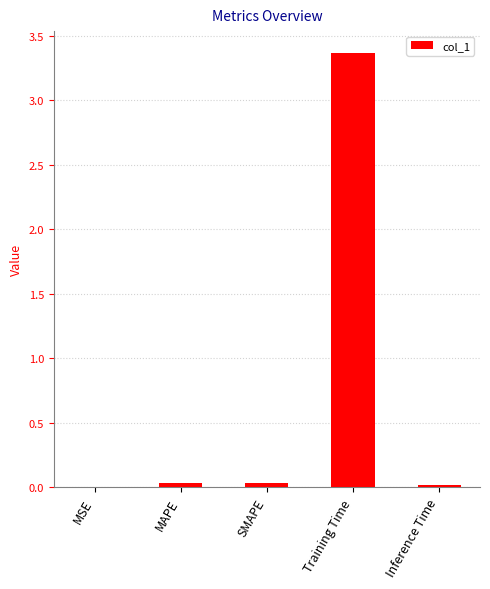

What is the average value?

0.7